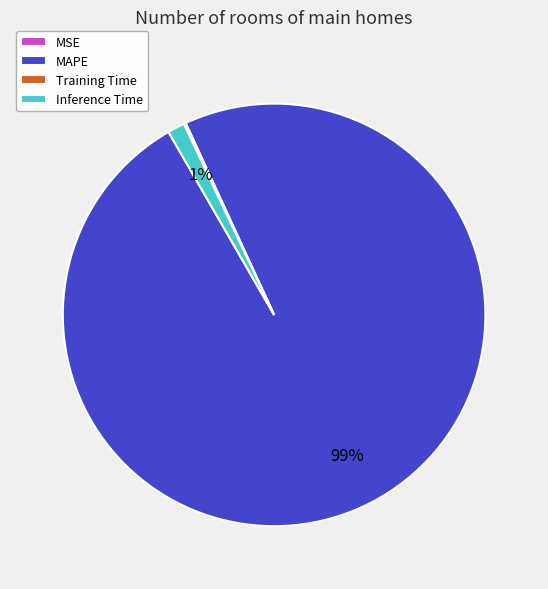

Which category has the biggest portion of the pie?

MAPE